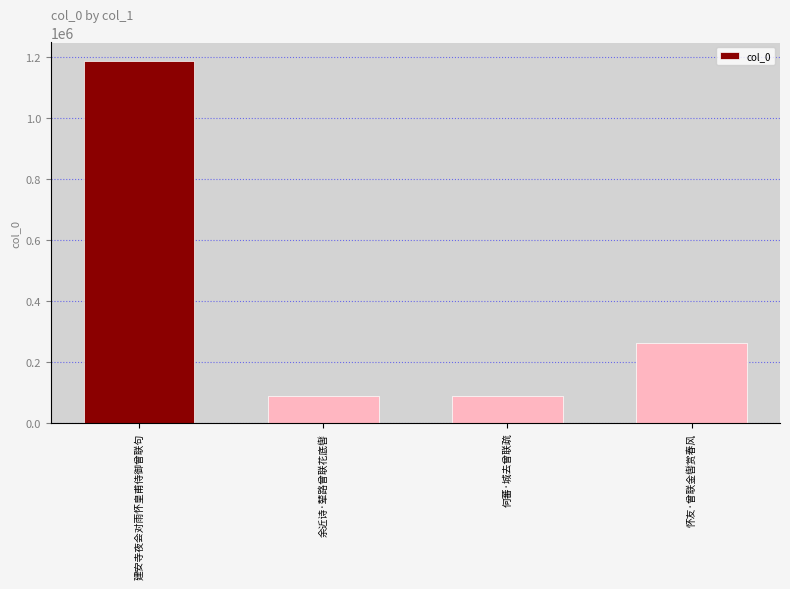

What is the value of the 1st bar from the left?

1188492